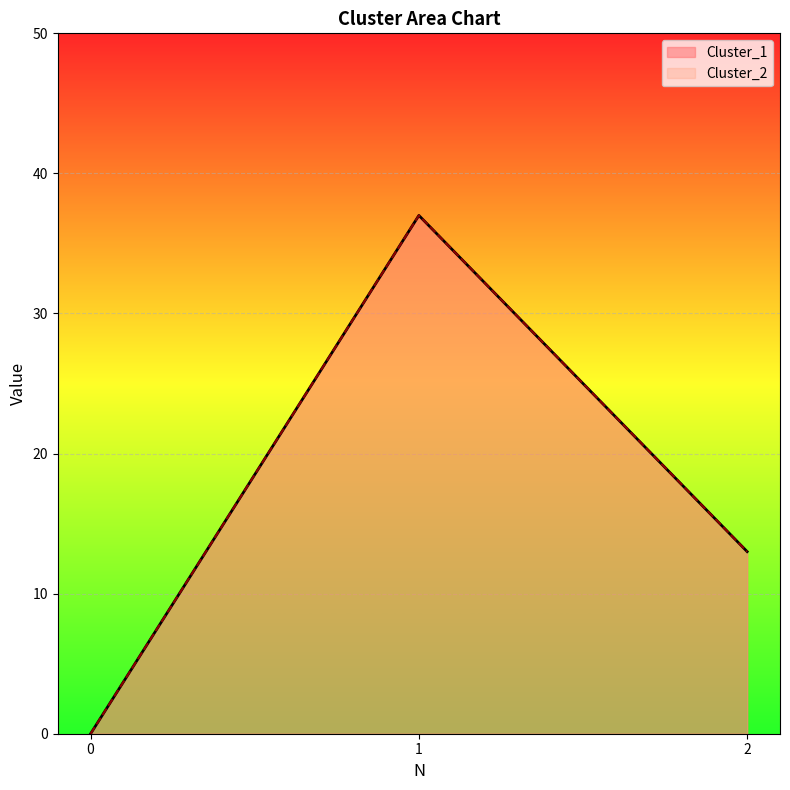

Rank the categories by Cluster_2 value from lowest to highest.

0, 2, 1